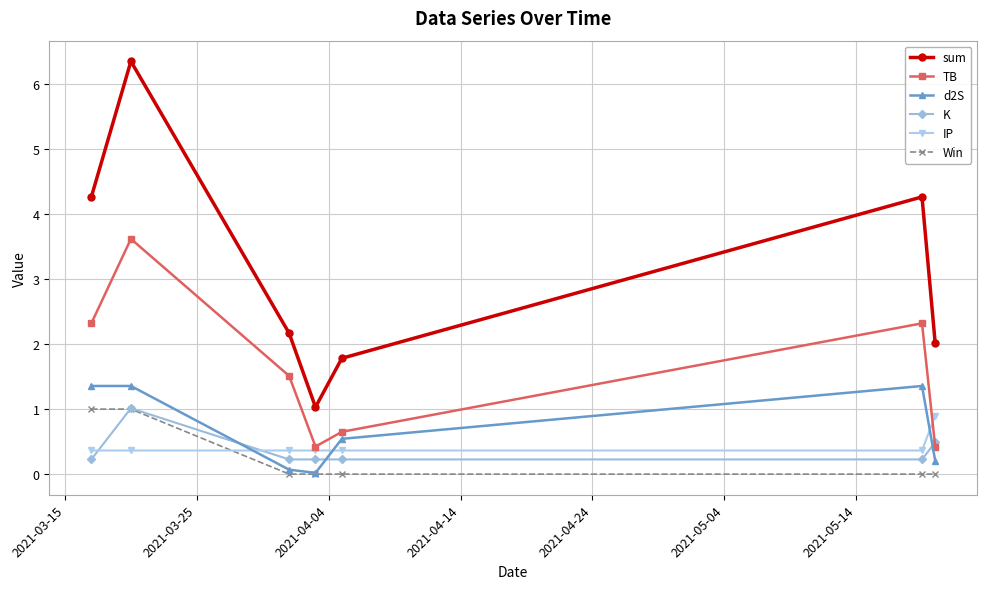

How many series are shown in this chart?

6